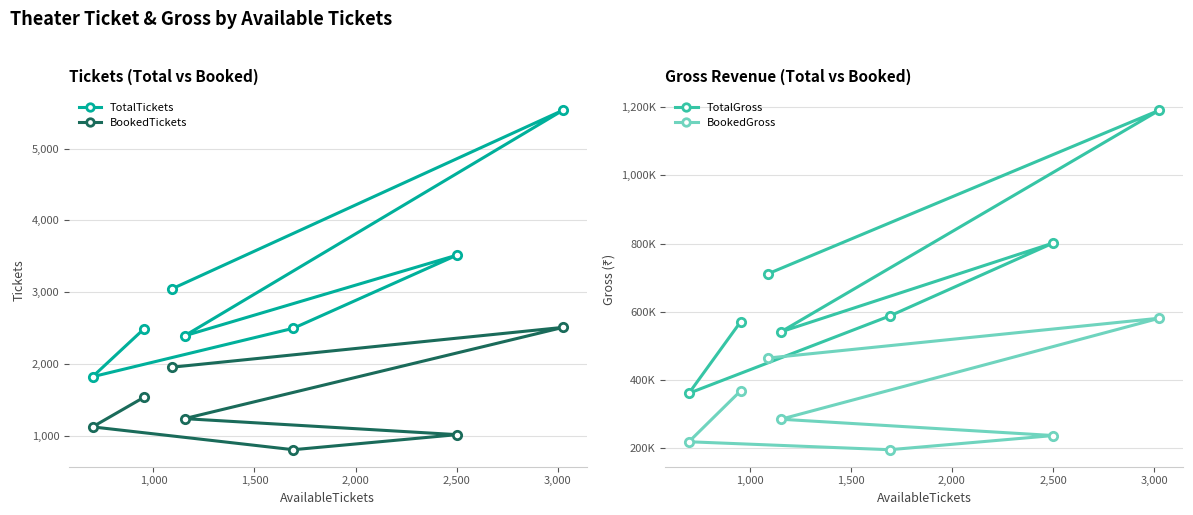

At 1,500, list the series in order from largest to smallest.

TotalGross, BookedGross, TotalTickets, BookedTickets